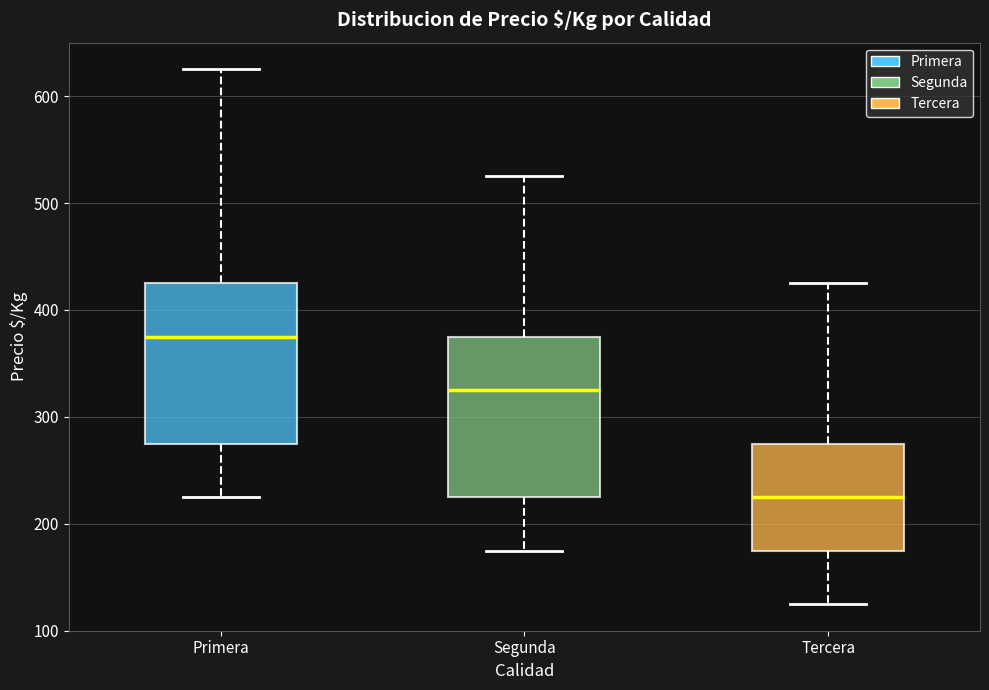

Reading left to right, transcribe this box plot: for each box, give where its median line is, the range the box spans, and where its two whiskers end, as read against the y-axis. The values are not printed on the chart, so give them approximately, as read against the axis.

Primera: median 380, box 280 to 430, whiskers 230 to 630
Segunda: median 330, box 230 to 380, whiskers 180 to 530
Tercera: median 230, box 180 to 280, whiskers 130 to 430